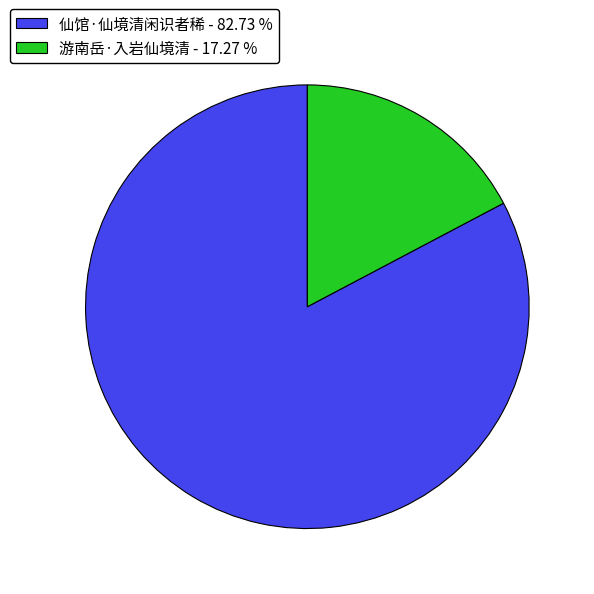

Does 游南岳·入岩仙境清 account for over 50% of the chart?

No